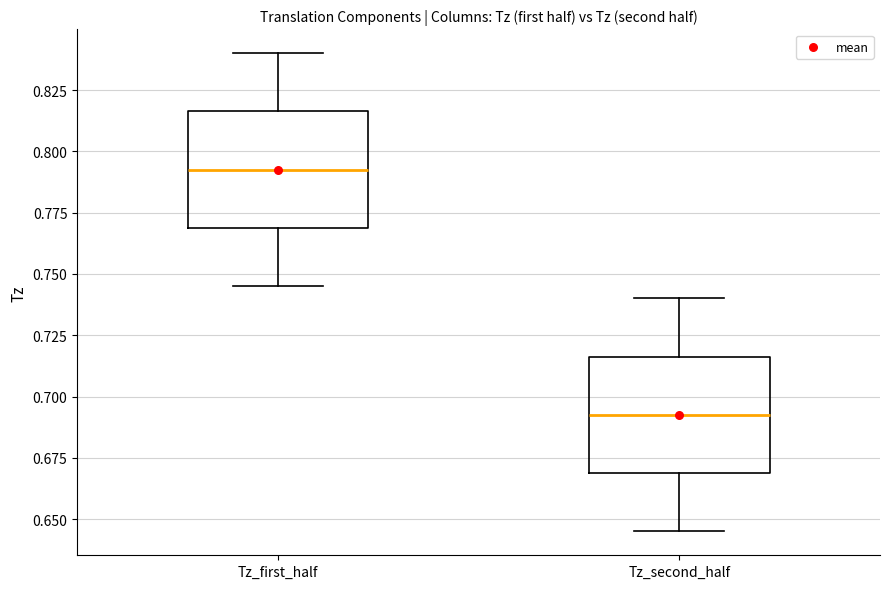

Which box has the lowest median line?

Tz_second_half